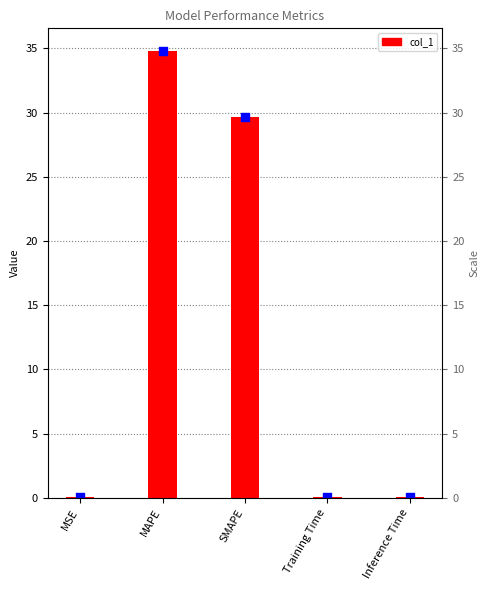

What is the change in value from MSE to MAPE?

+34.8